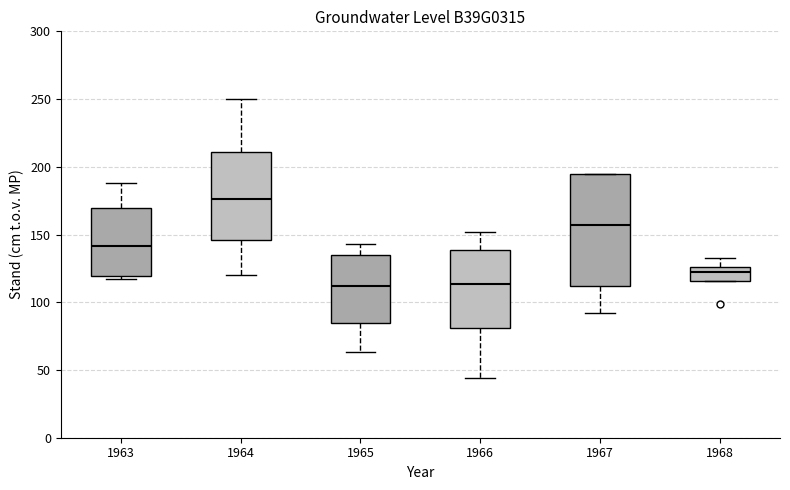

Where does the lower whisker of the box at x = 1965 end on the y-axis? The values are not printed on the chart, so give them approximately, as read against the axis.

65